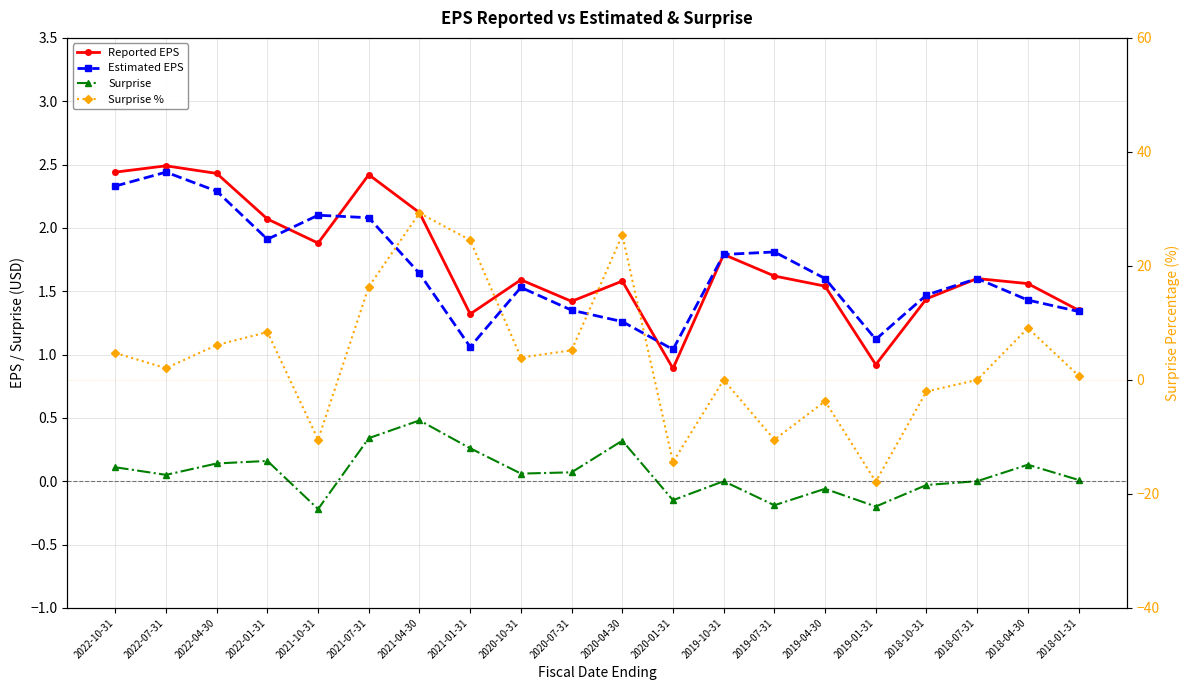

What is the label of the 1st point from the right?

2018-01-31